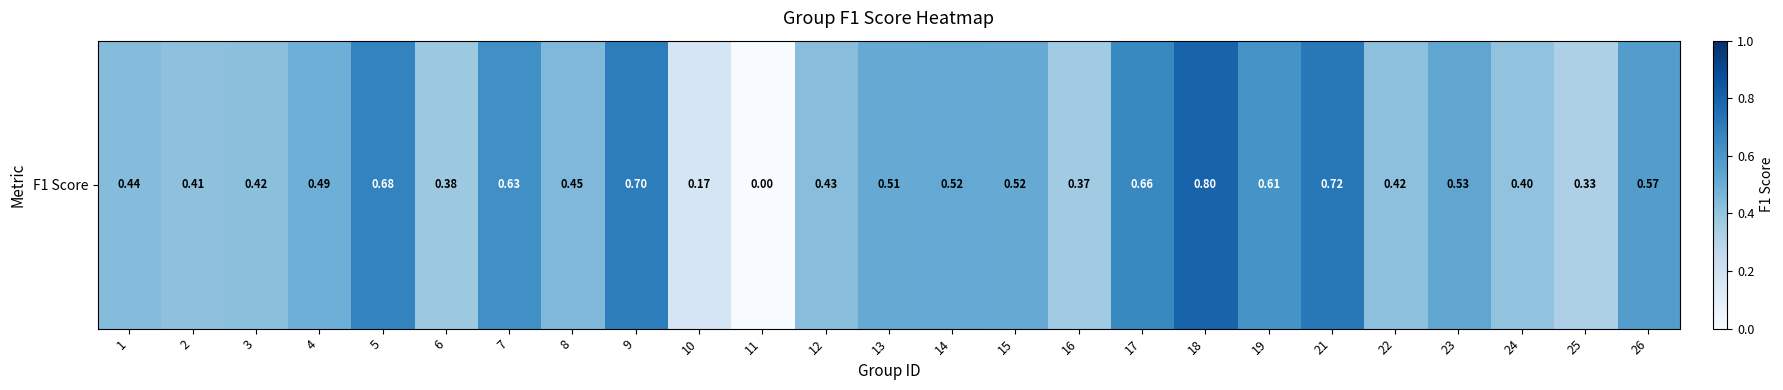

Which category has the lowest value across all series?

11